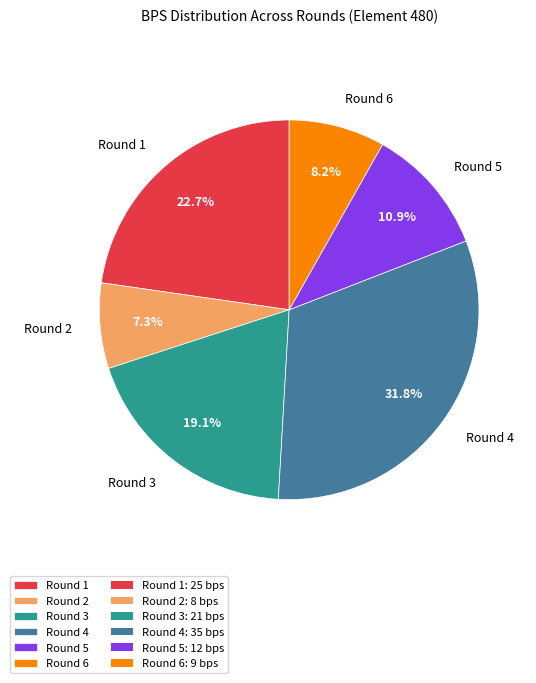

To the nearest percent, what is the average slice percentage?

17%